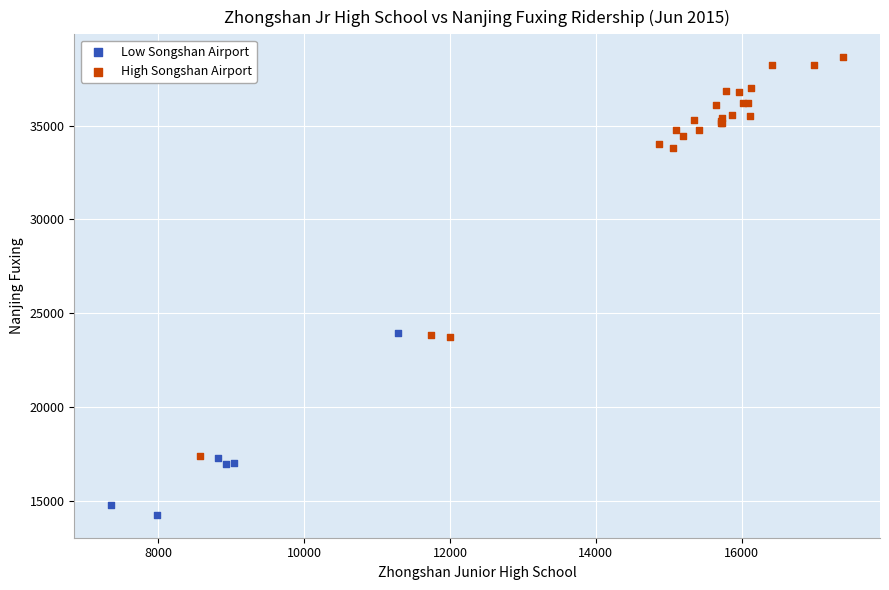

Which series reaches the maximum Y coordinate?

High Songshan Airport